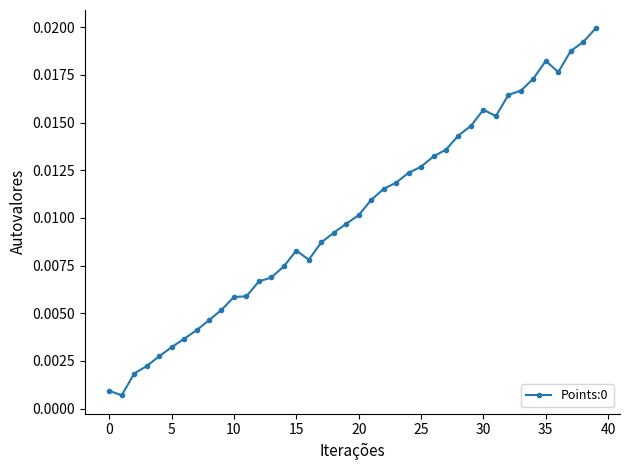

Does the chart have visible grid lines?

No